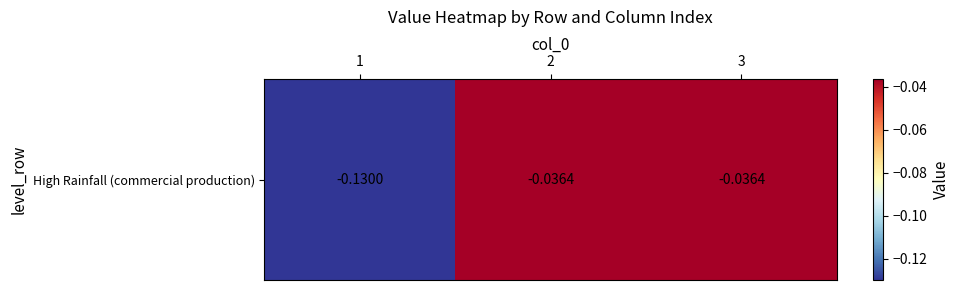

True or false: the data shows -0.0 at 2.

True